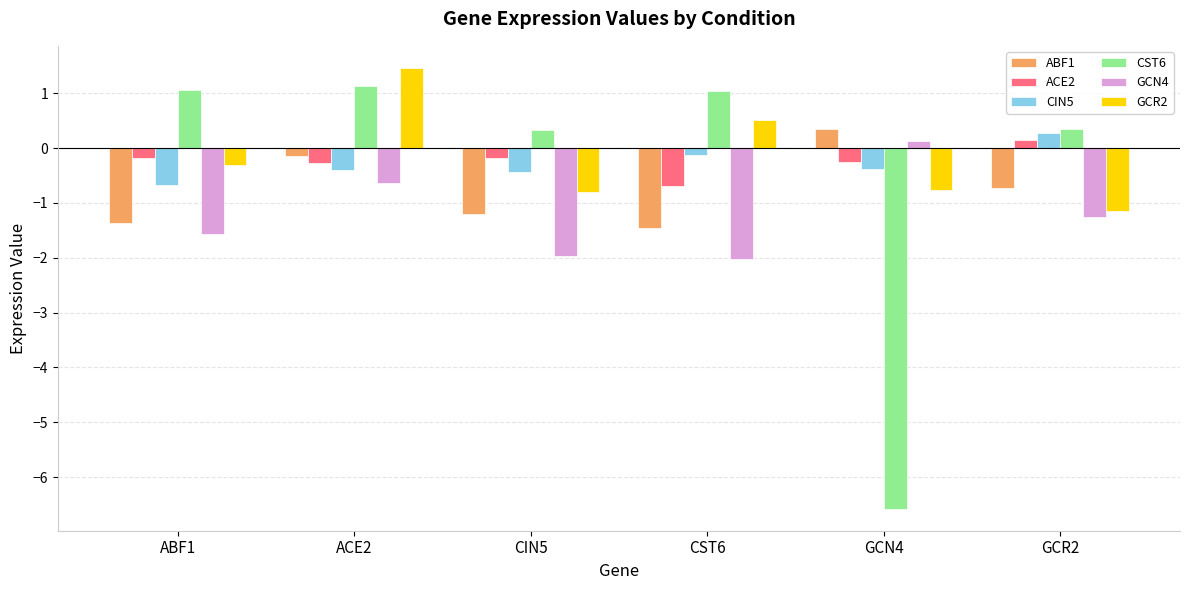

Is the value of GCR2 at ABF1 greater than the value of ACE2 at ABF1?

No